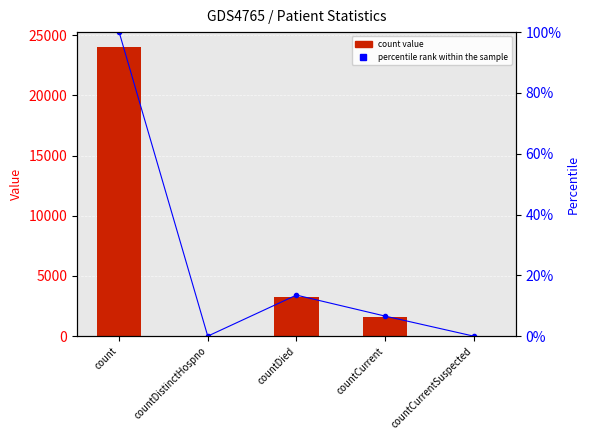

Which series has the largest total across all categories?

count value